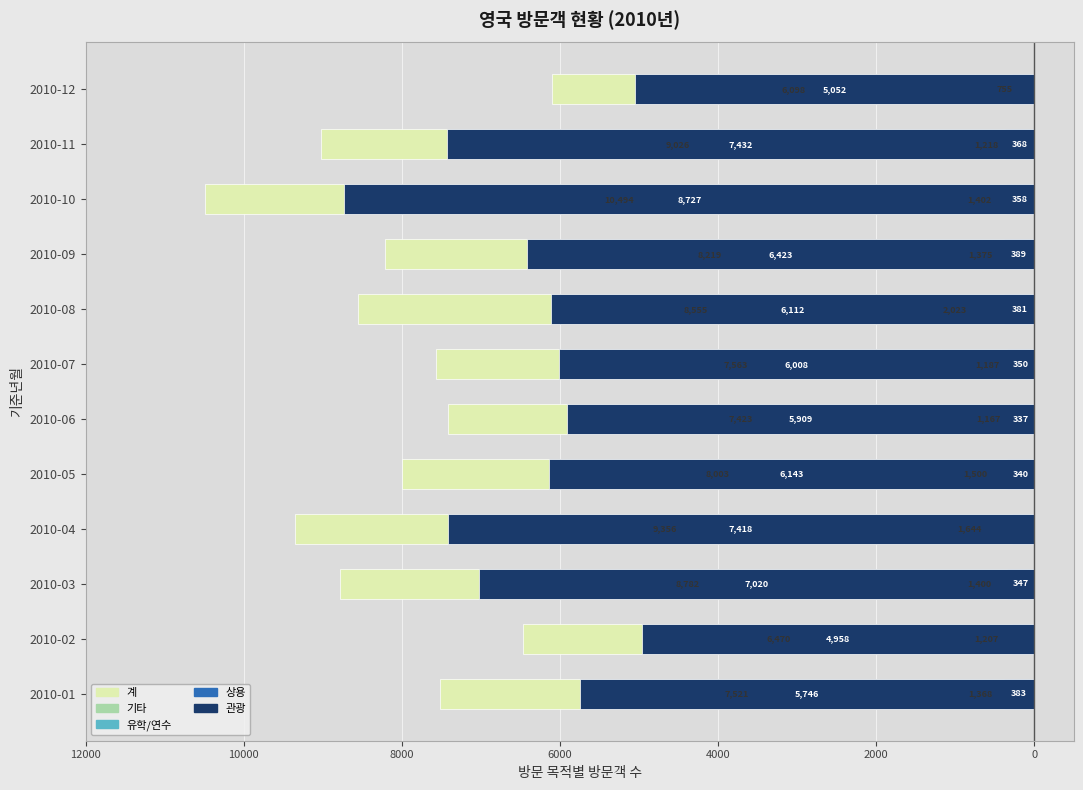

Is it true that 기타 equals -979 at 2010-05?

False